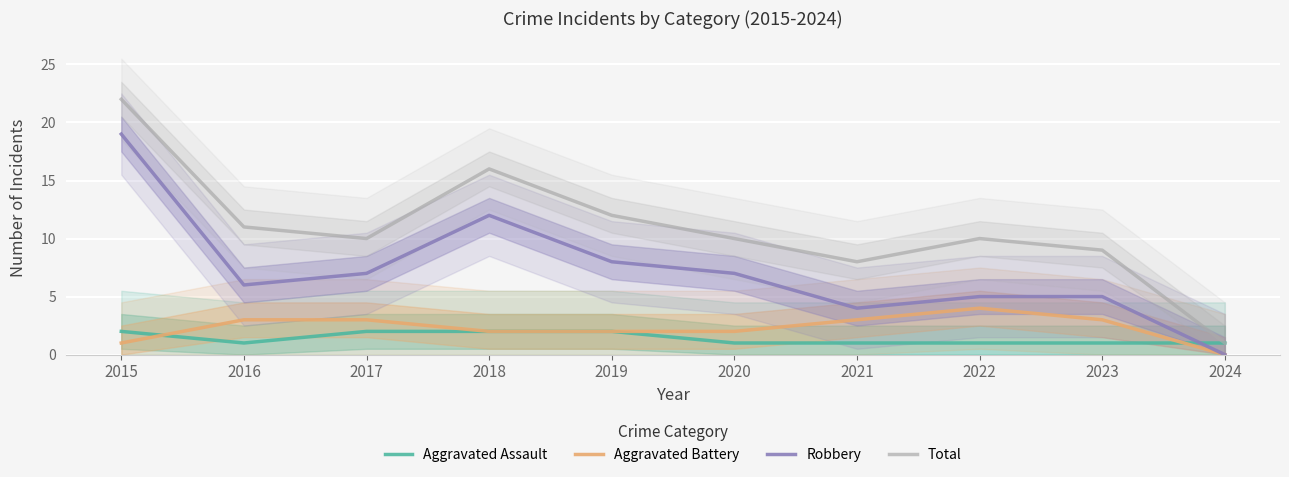

What is the value of the Aggravated Assault point at the 3rd from the left?

2